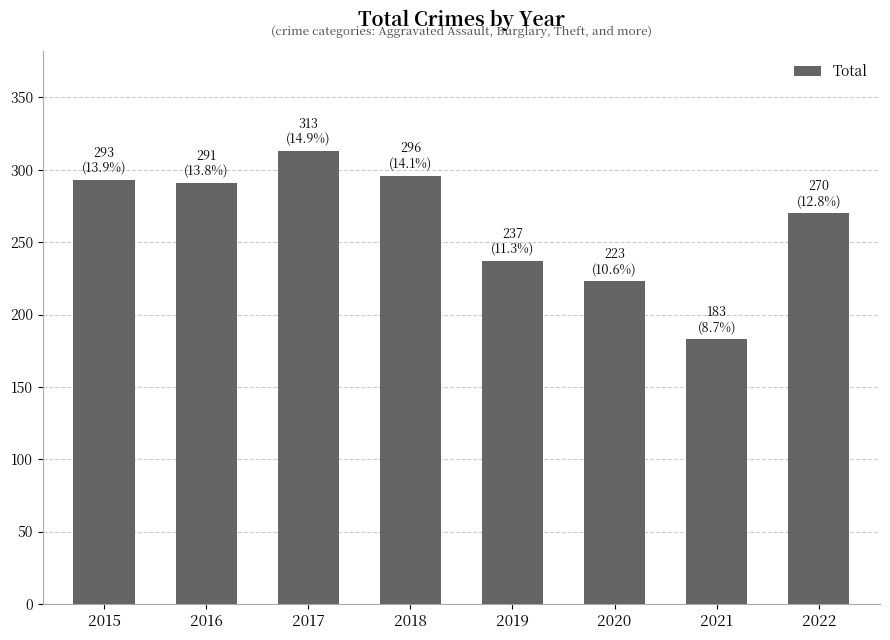

The value at 2017 is 313. True or false?

True